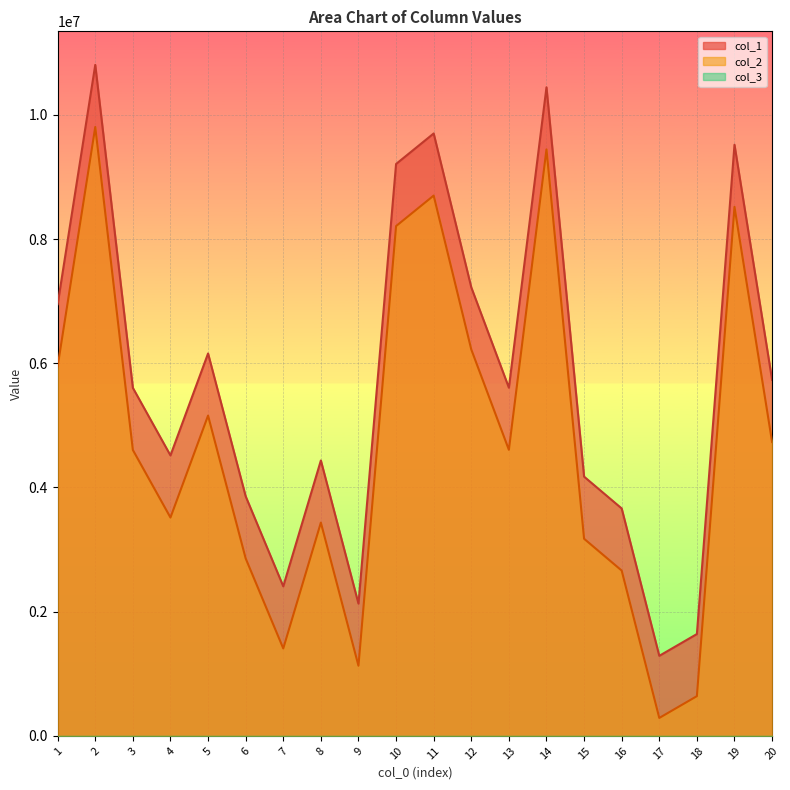

What is the average value of the col_1 series?

5752722